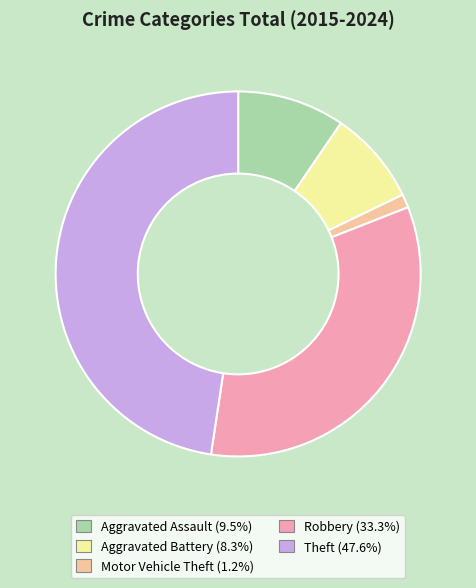

True or false: Theft accounts for 48% of the total.

True